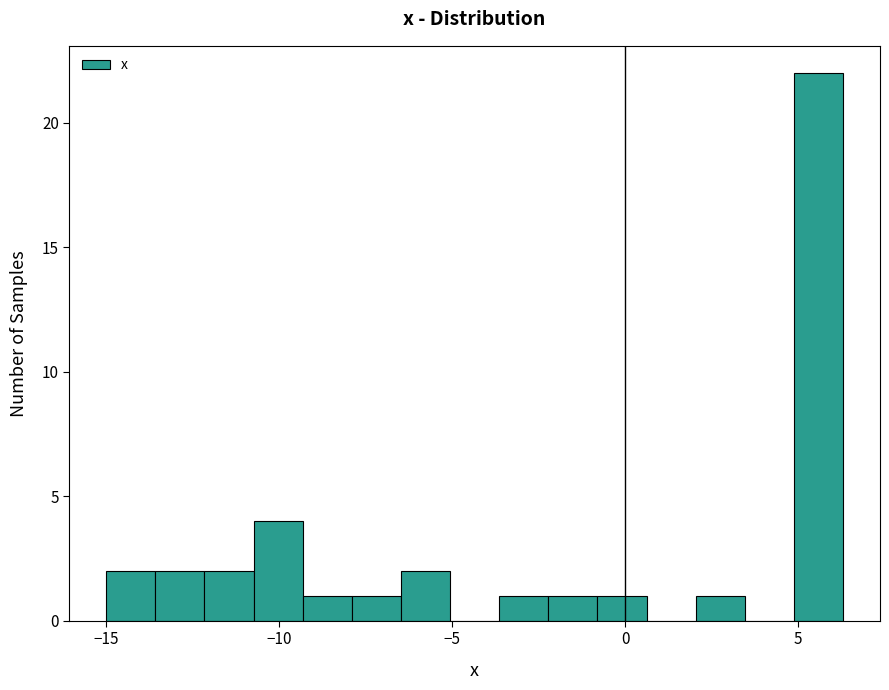

Around what value on the x-axis is the tallest bar? Give the approximate position of its centre, as read against the axis.

5.5